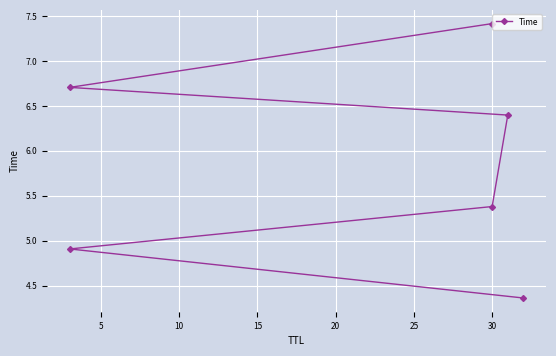

Is this an area chart (filled region under the line)?

No